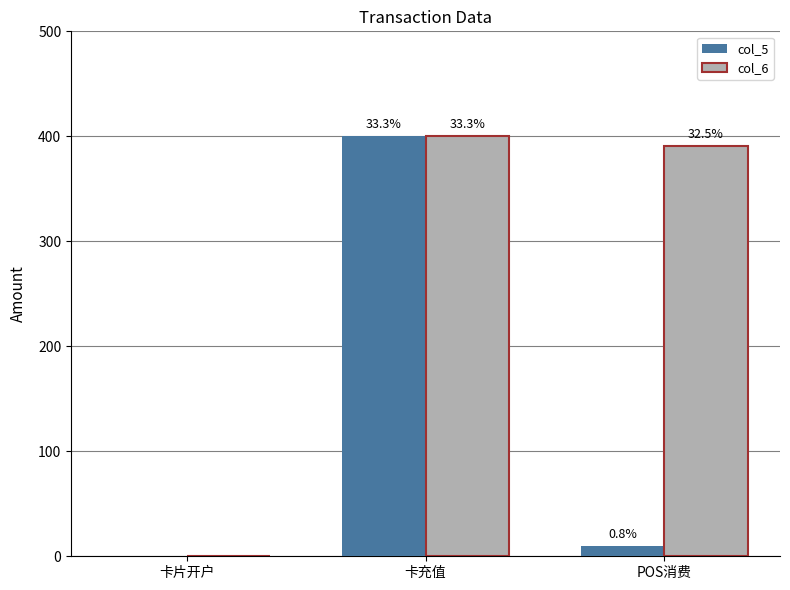

Rank the series at 卡片开户 from highest to lowest value.

col_5, col_6